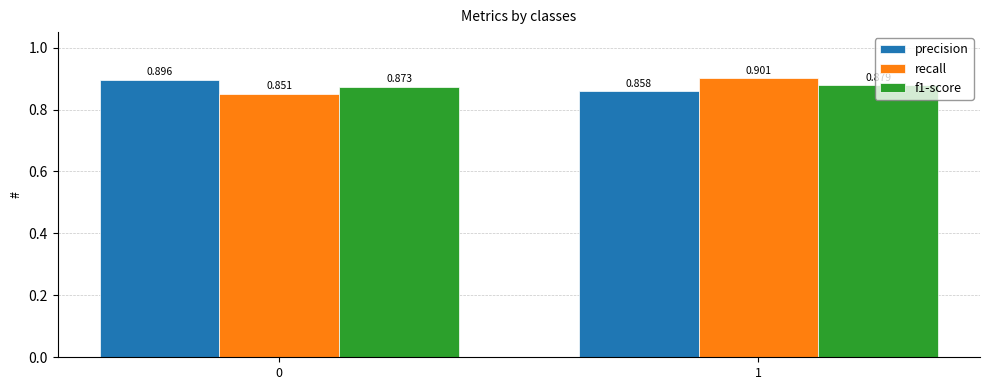

Between 0 and 1, which series saw the biggest shift?

recall